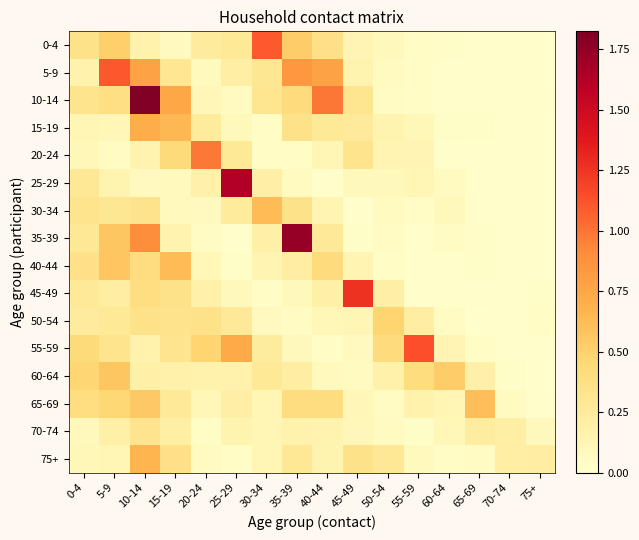

At which category is the sum across all series the highest?

10-14